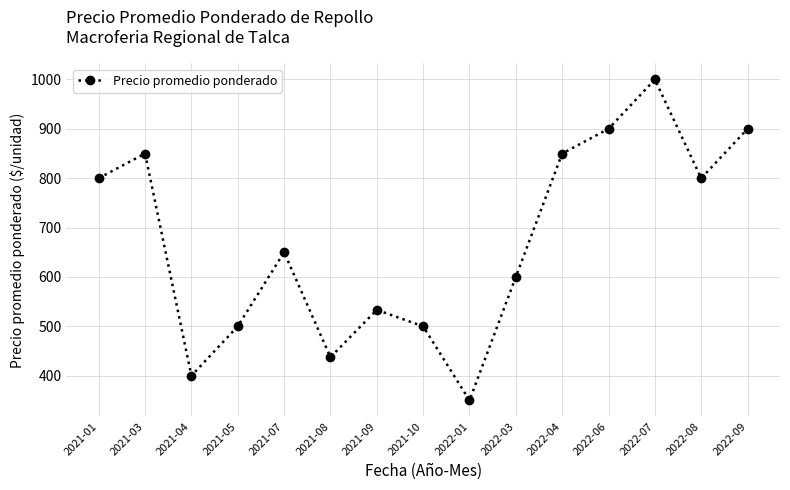

How many lines are shown in the chart?

1